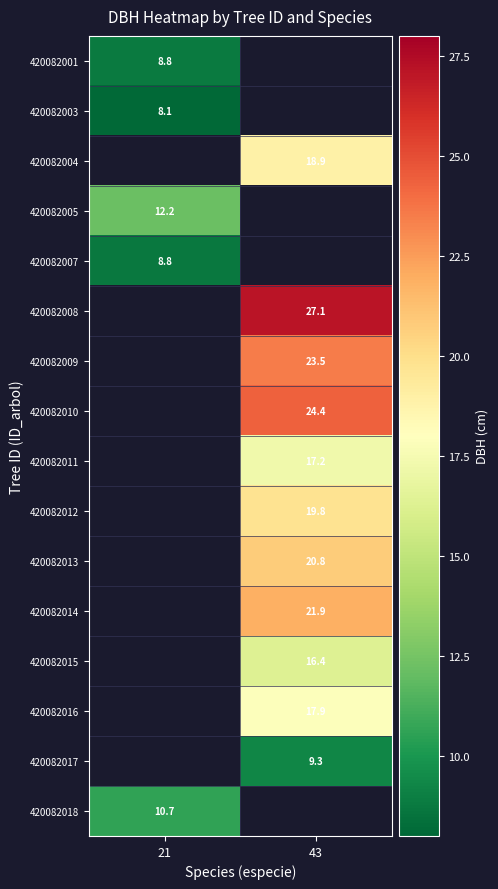

Is it true that 420082007 equals 8.8 at 21?

True